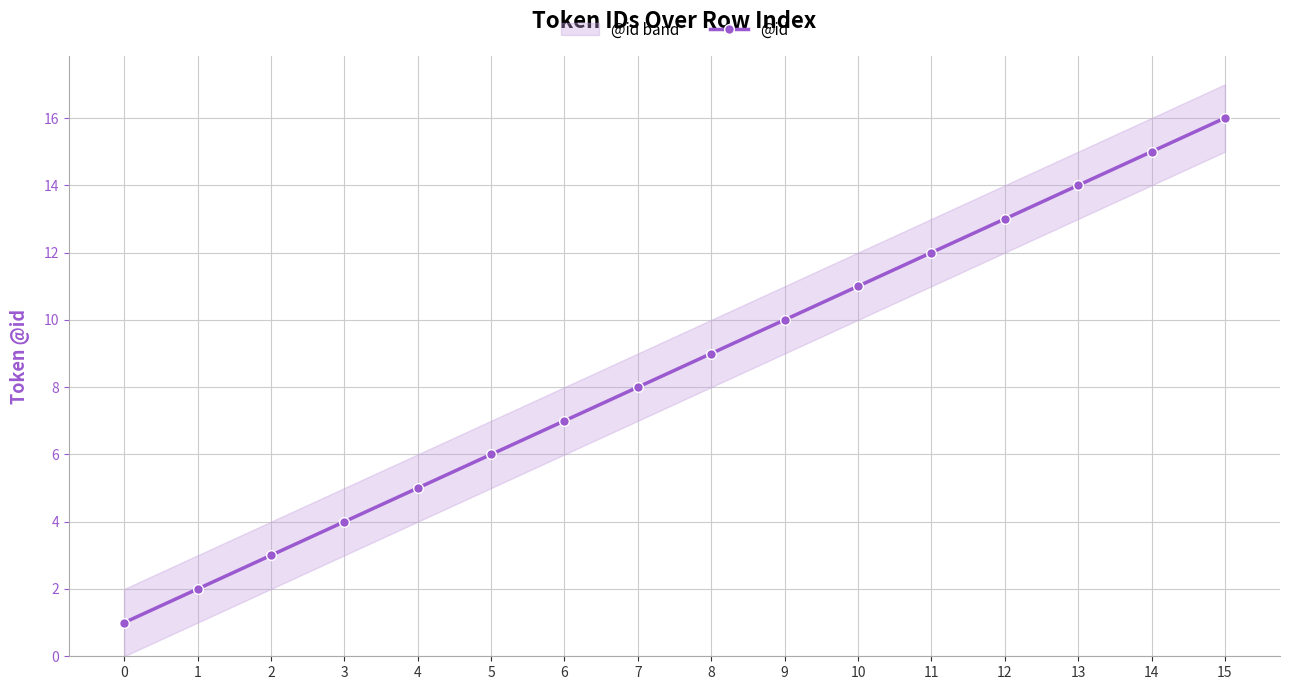

Where does the data first go above 9?

9